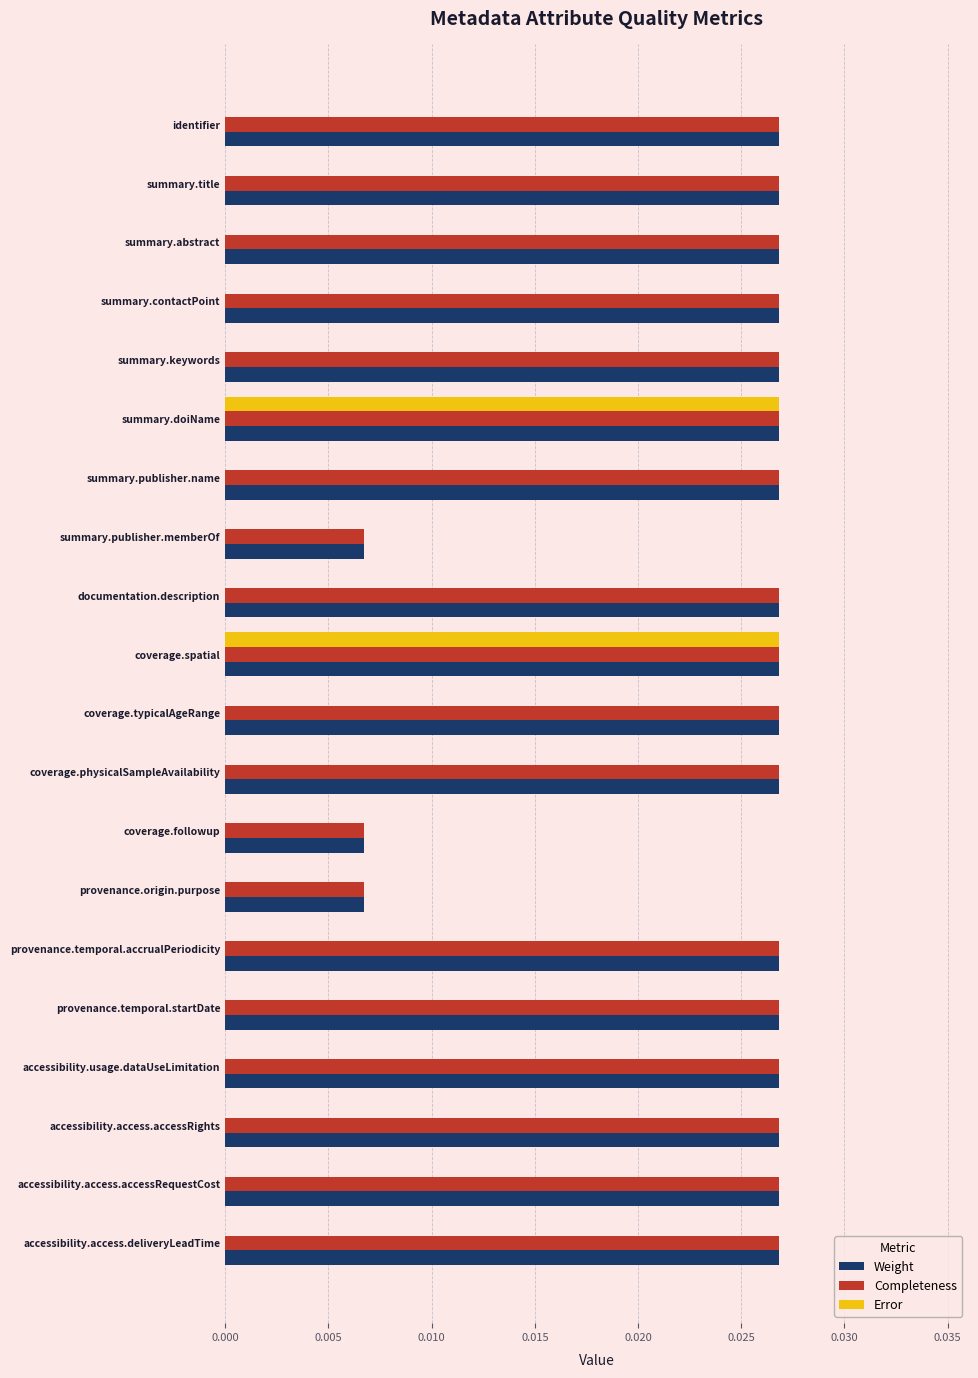

True or false: Weight has a value of 0.0 at identifier.

True